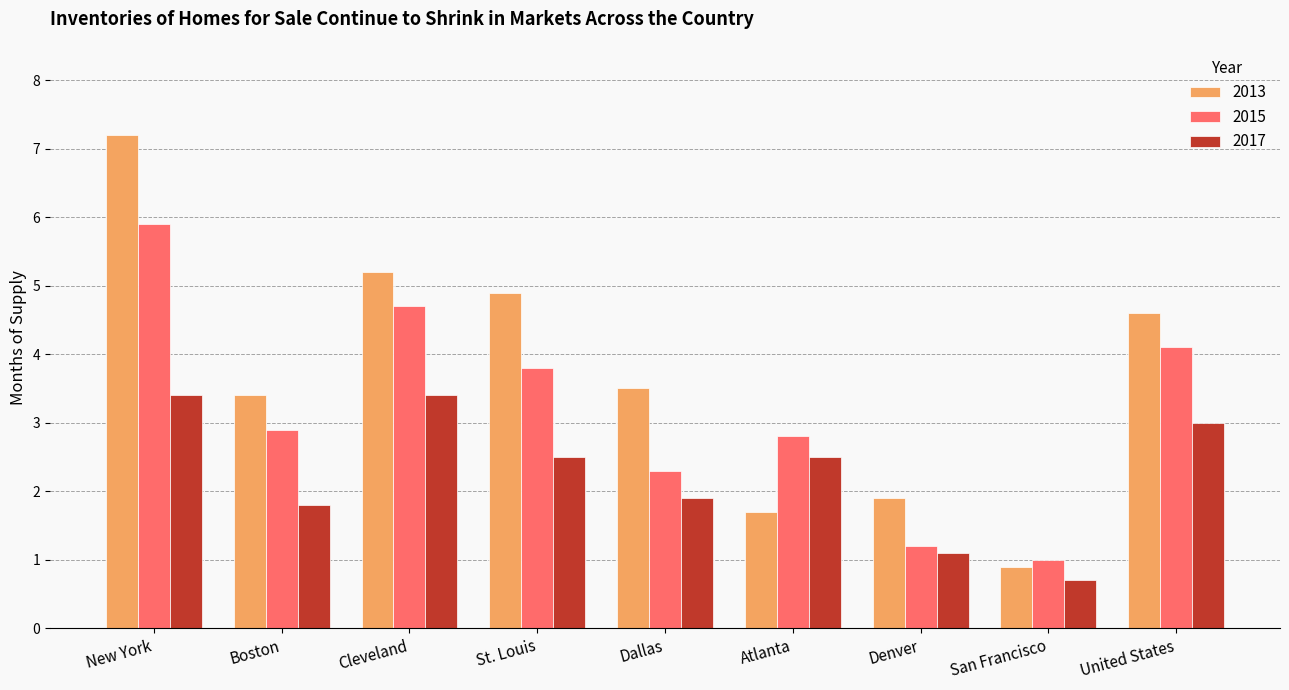

What is the difference between the maximum and minimum values in the 2015 series?

4.9